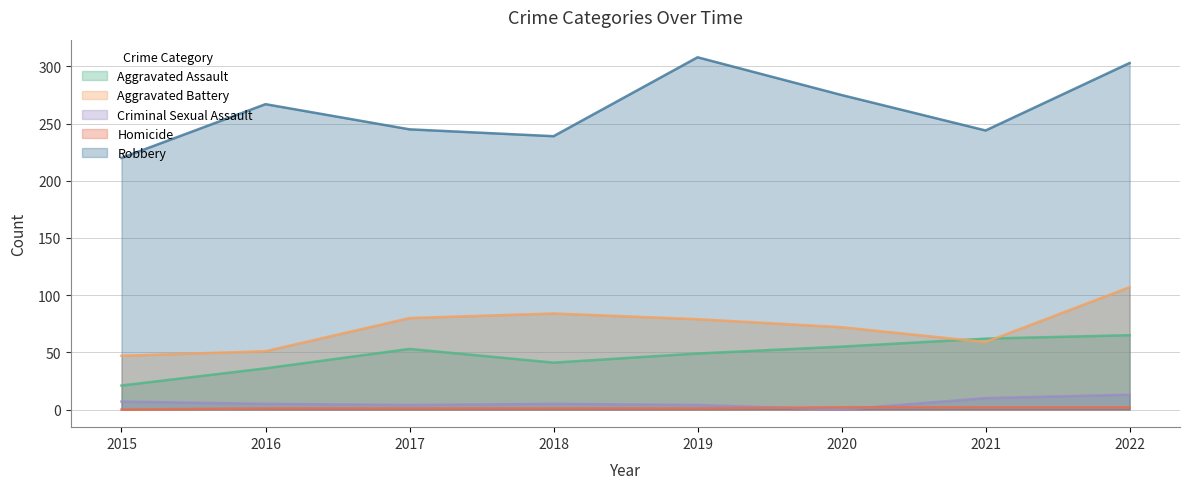

True or false: Robbery and Homicide intersect in this chart.

False